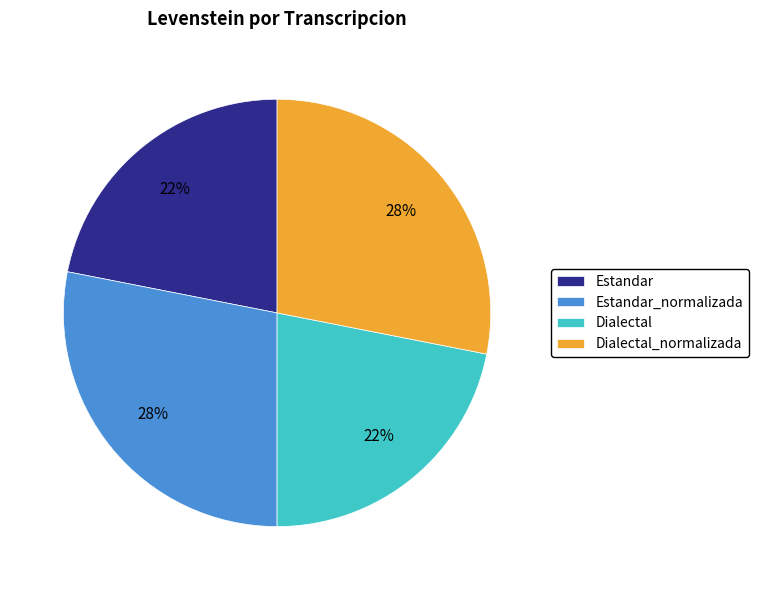

To the nearest percent, what is the average slice percentage?

25%